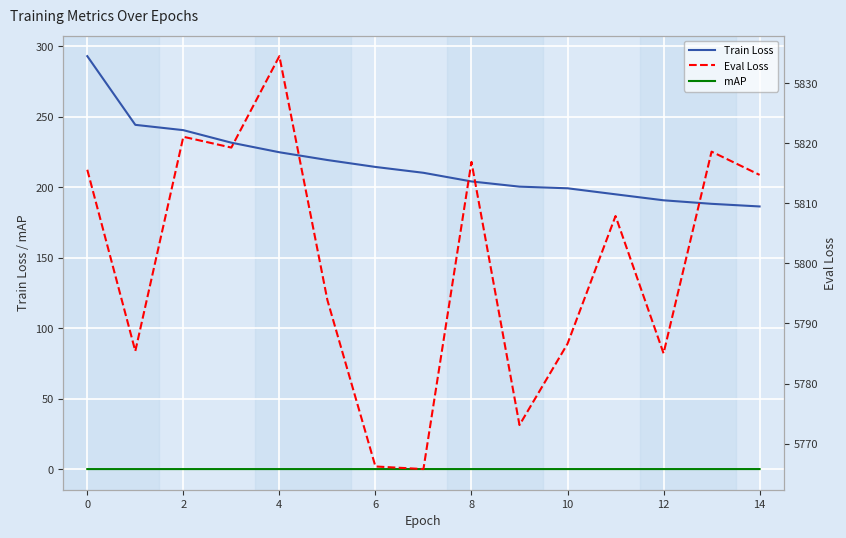

What is the value of the Eval Loss point at the 6th from the left?

5793.9